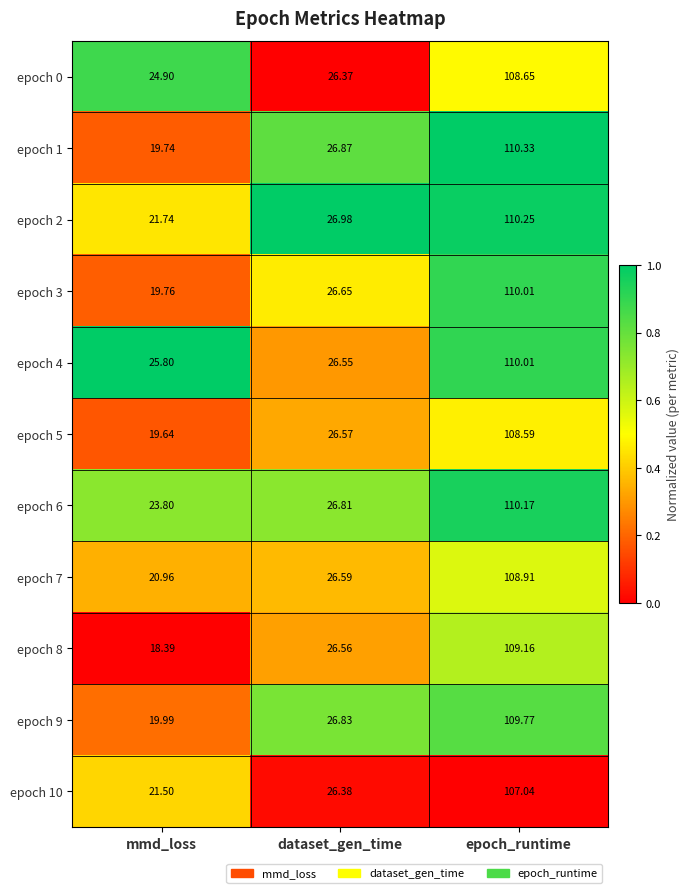

Which label corresponds to the smallest value in the chart?

mmd_loss